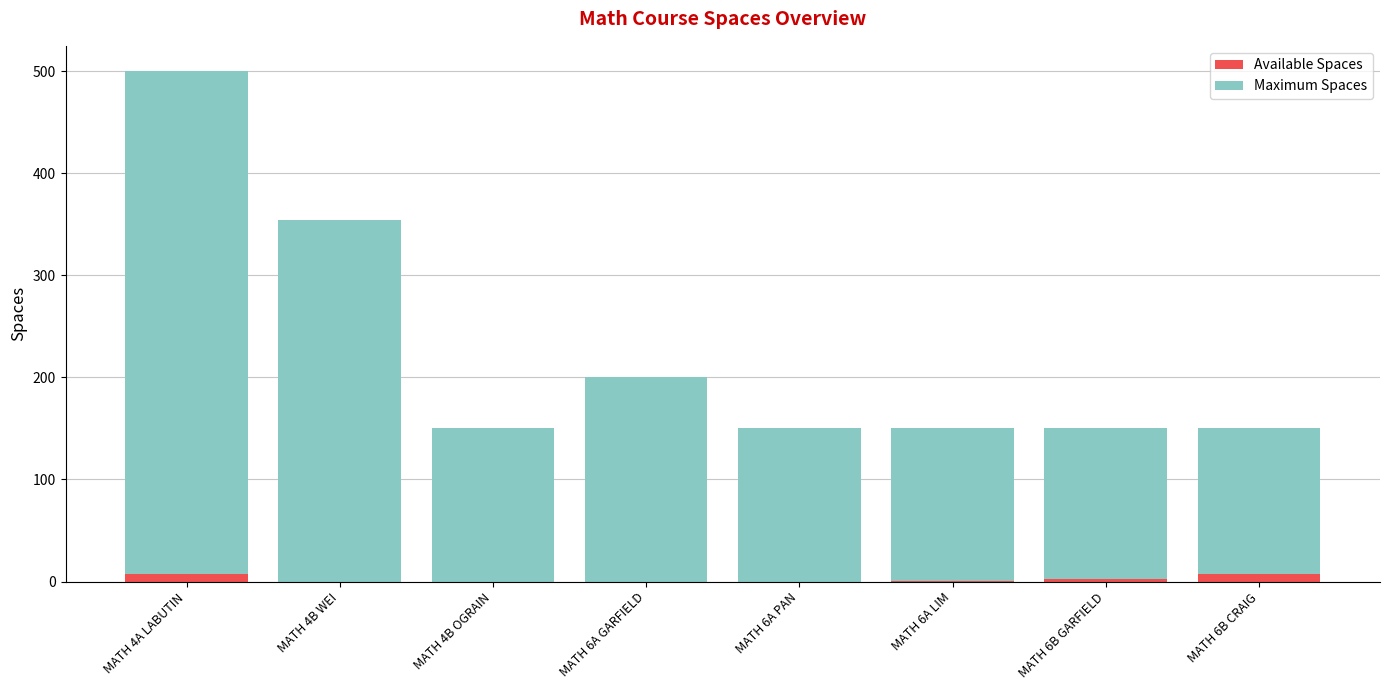

At which category is the sum across all series the highest?

MATH 4A LABUTIN